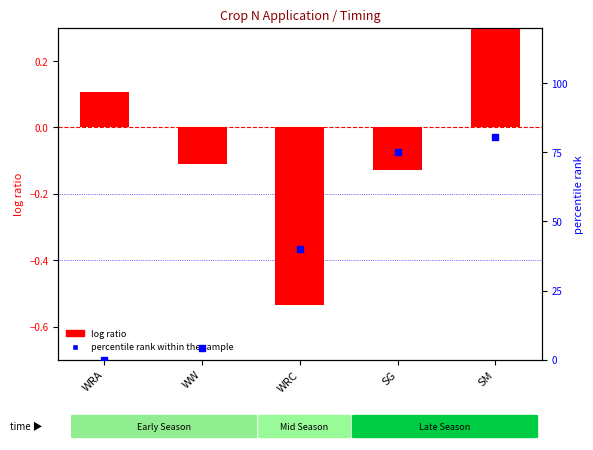

At how many categories does at least one series exceed 62?

2